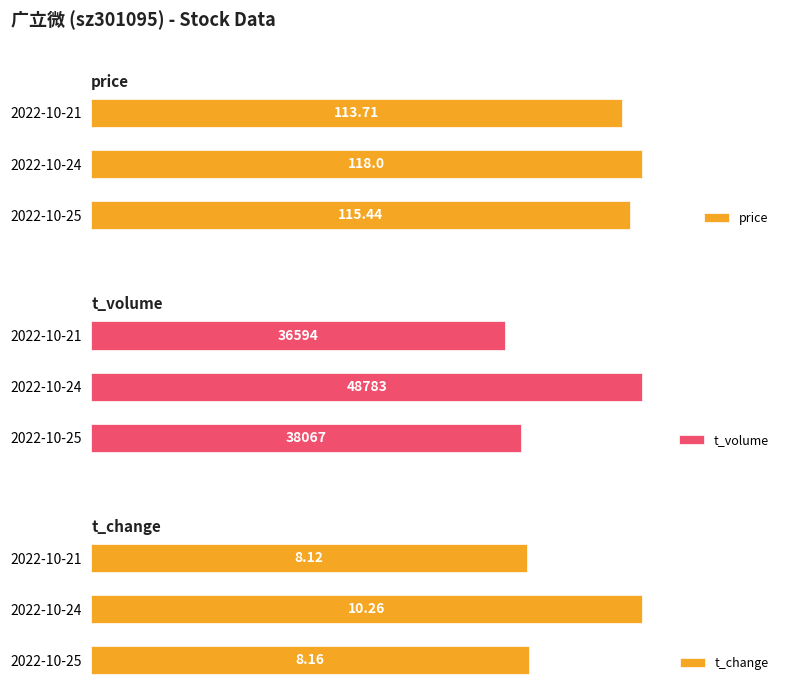

Rank the categories by price value from highest to lowest.

2022-10-24, 2022-10-25, 2022-10-21